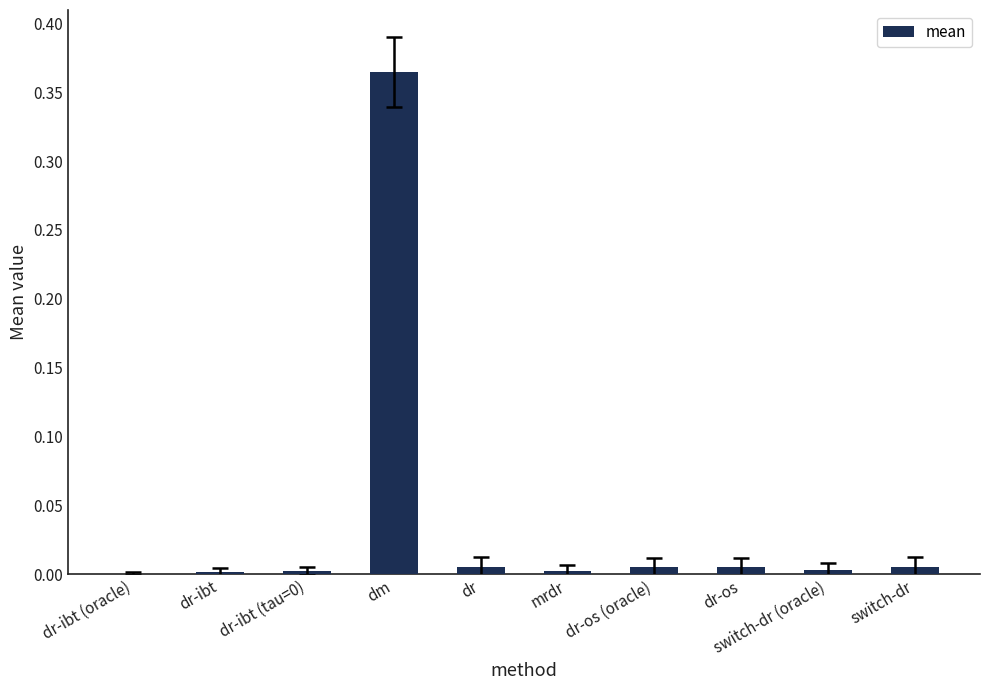

The chart shows a value of 0.0 at dr-os (oracle). True or false?

True